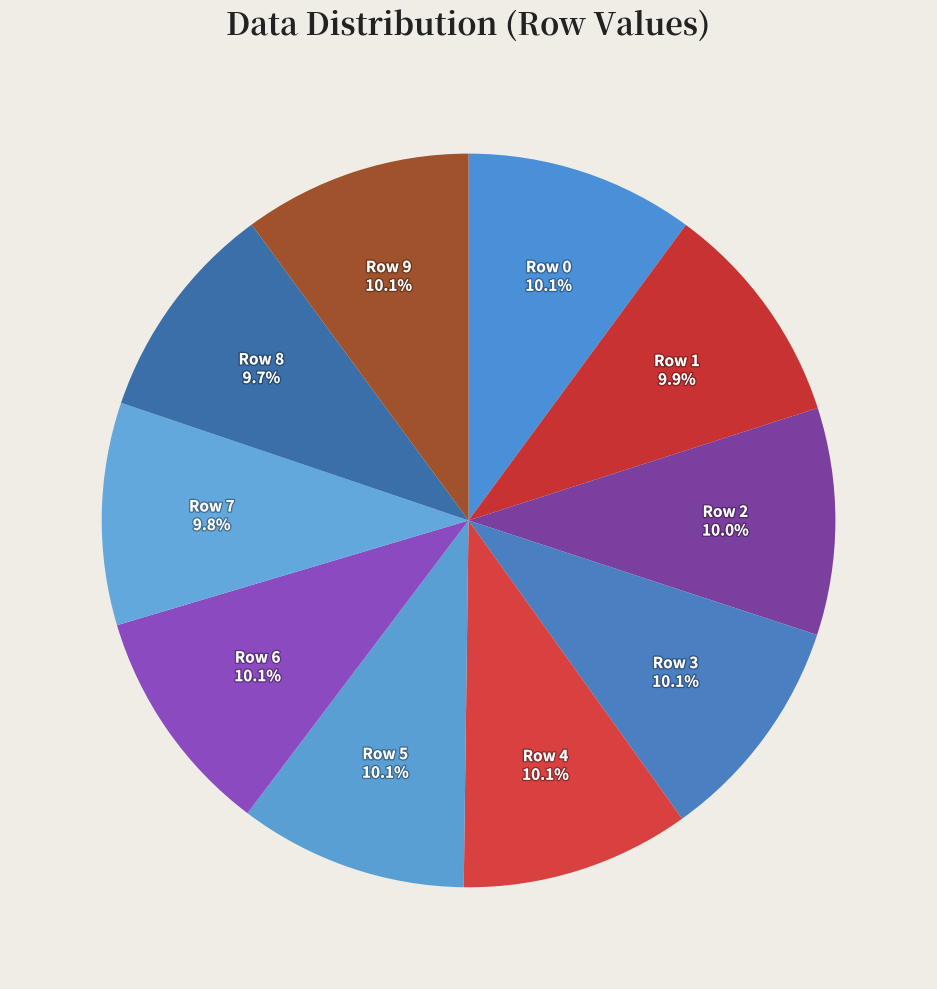

What is the total percentage of Row 5 and Row 1?

20.0%